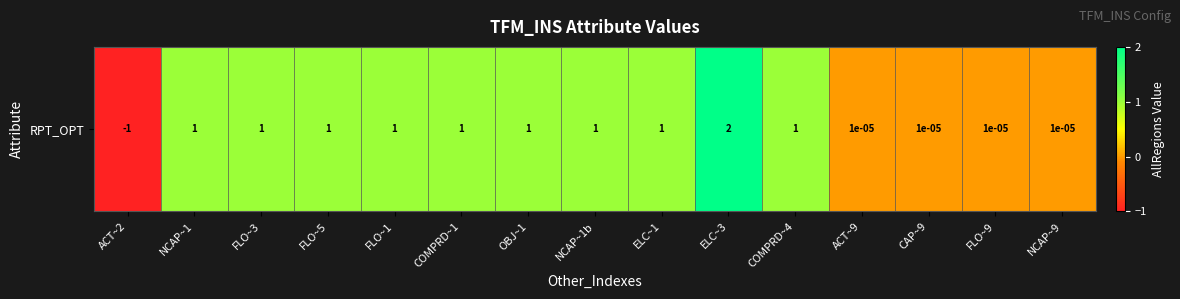

Rank the categories by value from lowest to highest.

ACT~2, ACT~9, CAP~9, FLO~9, NCAP~9, NCAP~1, FLO~3, FLO~5, FLO~1, COMPRD~1, OBJ~1, NCAP~1b, ELC~1, COMPRD~4, ELC~3